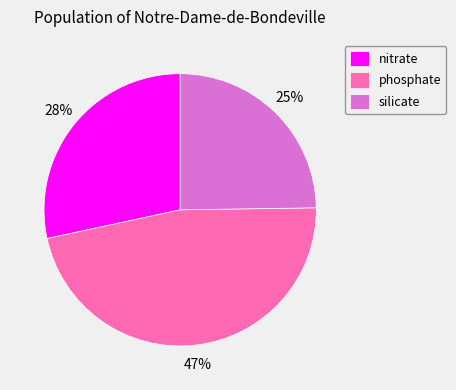

Is the sum of nitrate and silicate greater than half?

Yes